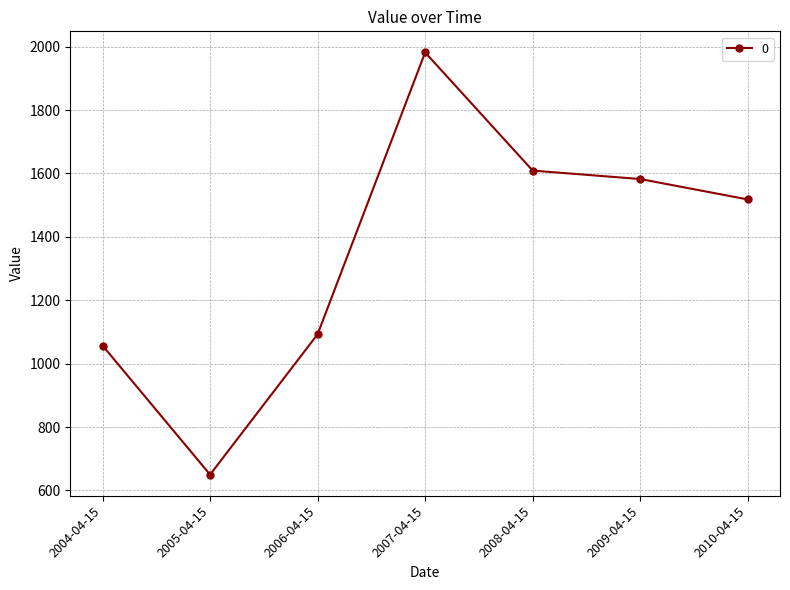

What is the difference between the values at 2006-04-15 and 2007-04-15?

889.0